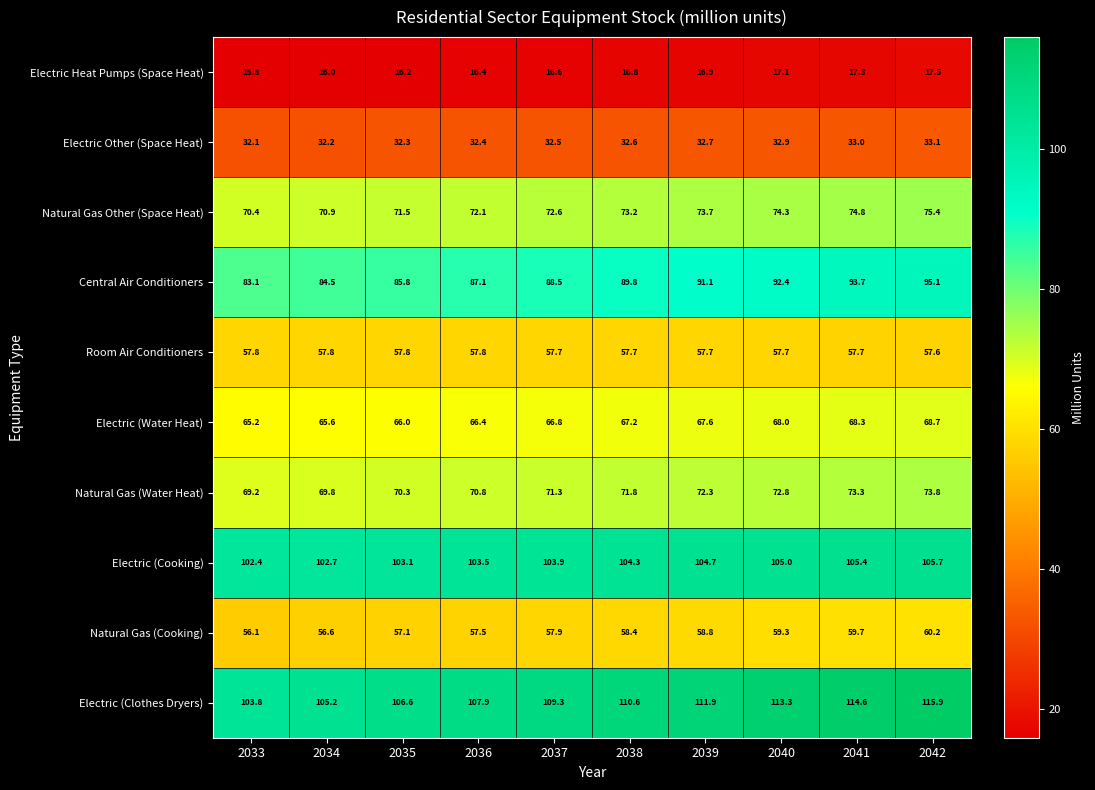

How many series are shown in this chart?

10